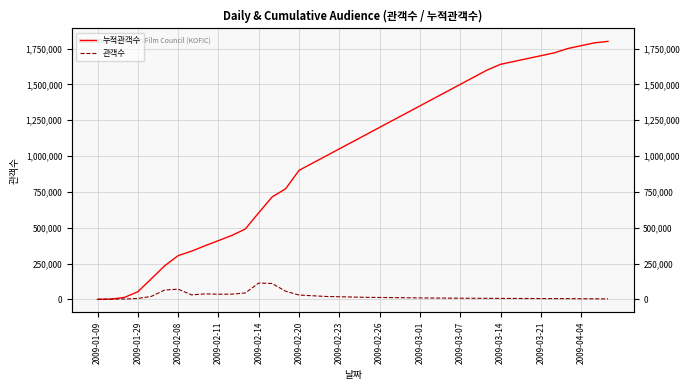

How many data points in 관객수 are above 11000?

19